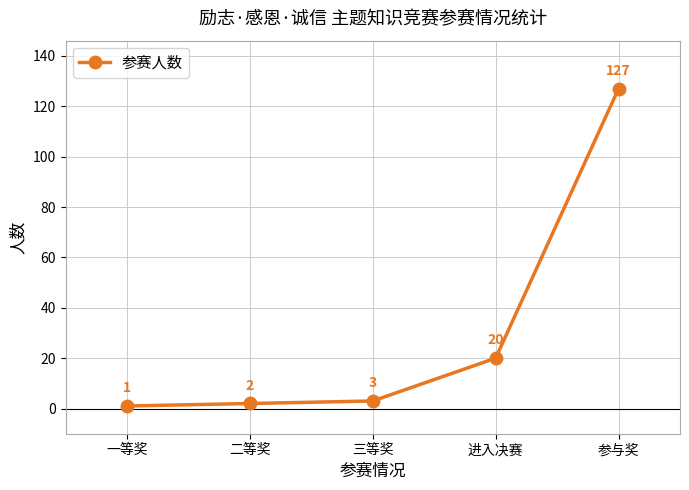

What is the maximum value shown in the chart?

127